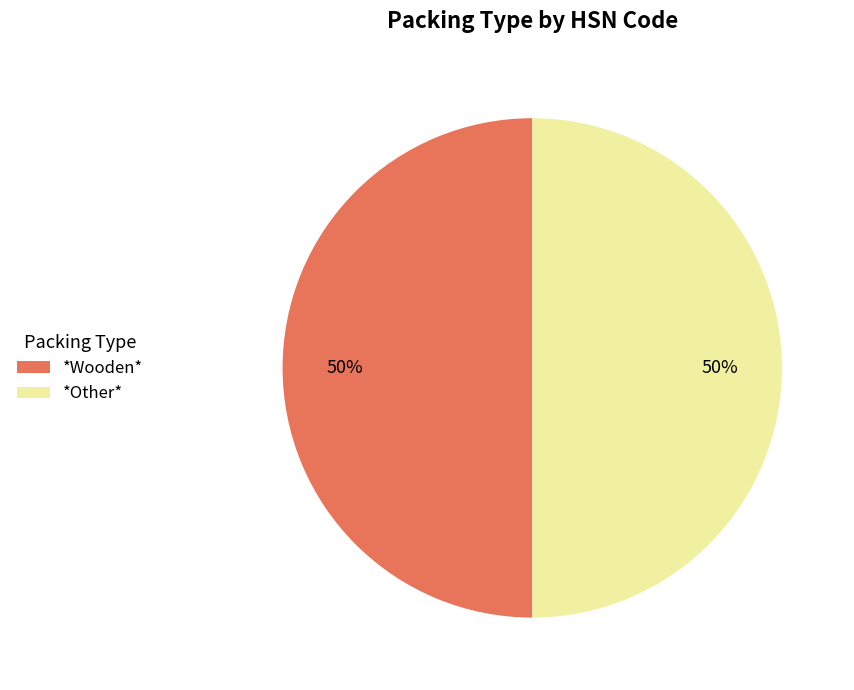

Approximately how many times larger is the value at *Other* compared to *Wooden*?

1.0